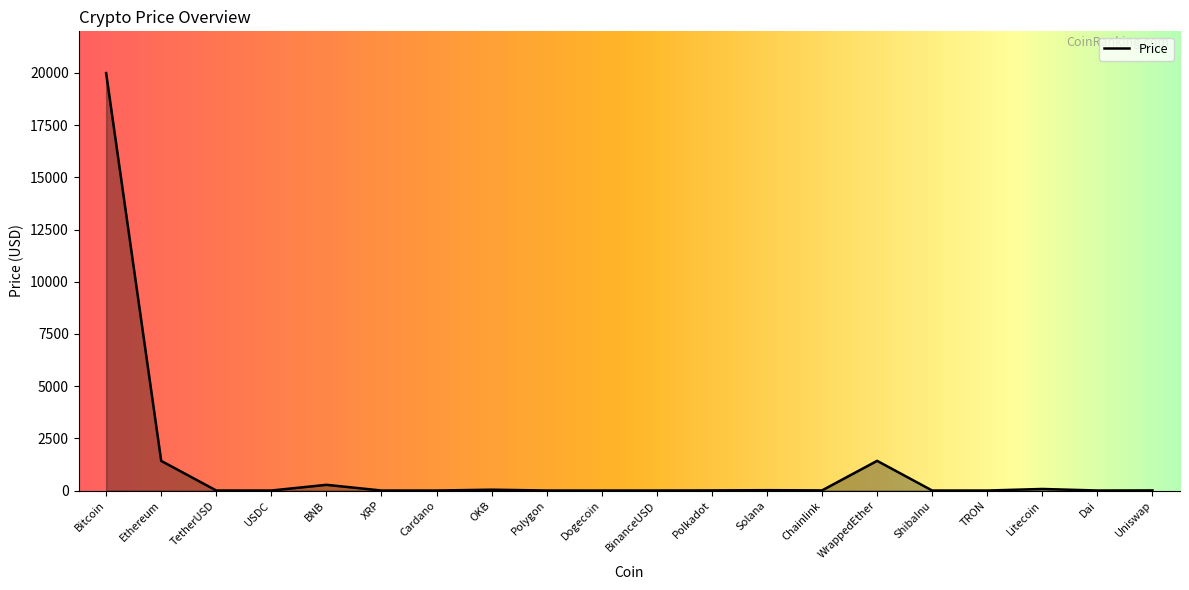

At which label does the data first exceed 5?

Bitcoin